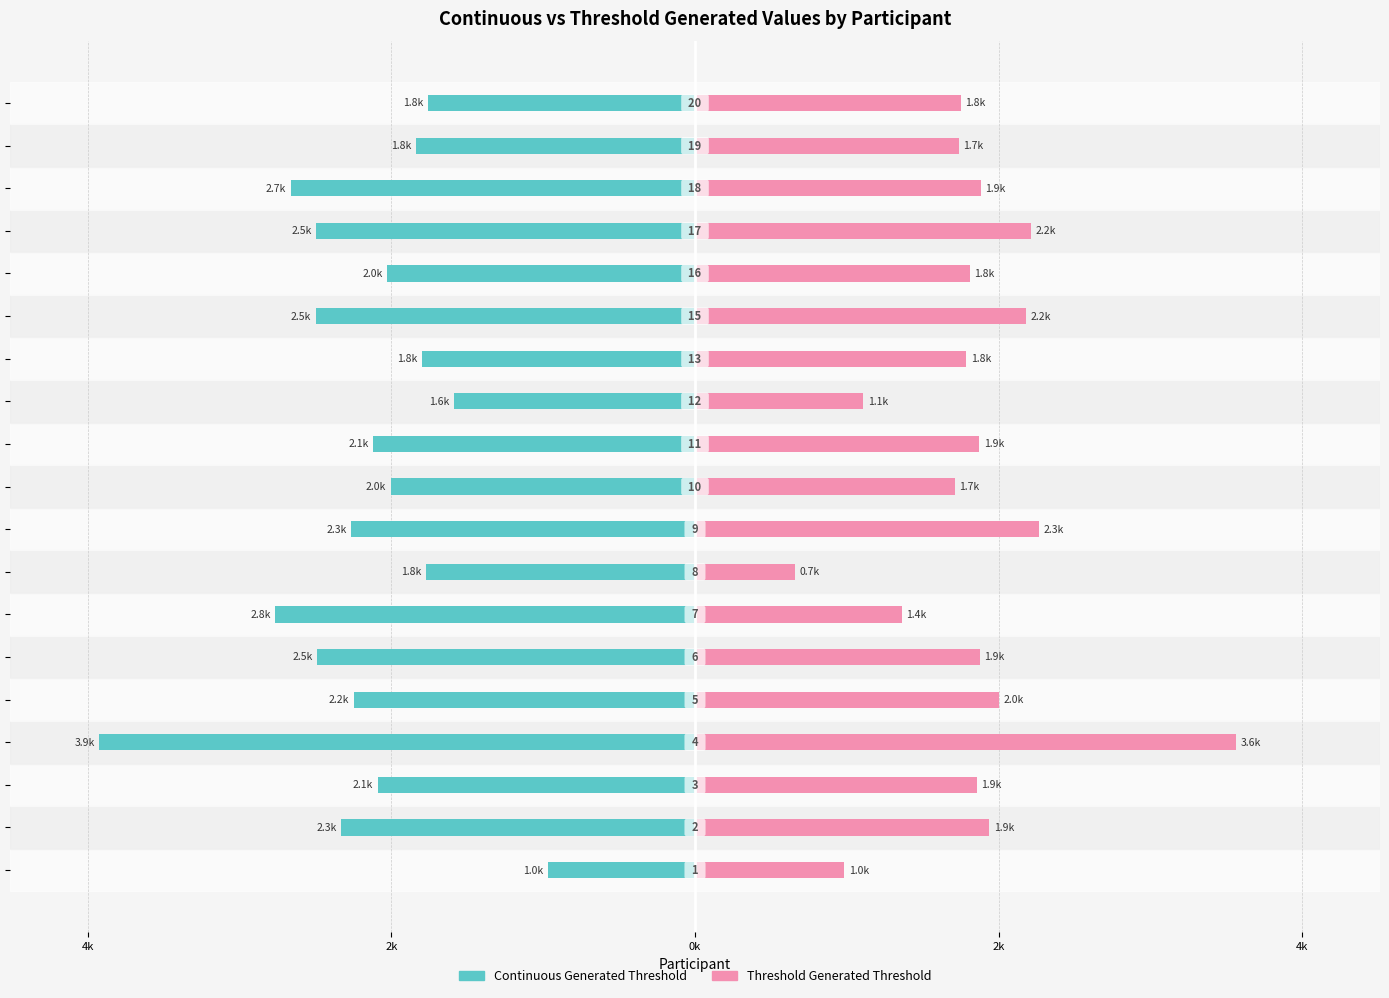

How many bars are there in each group?

2